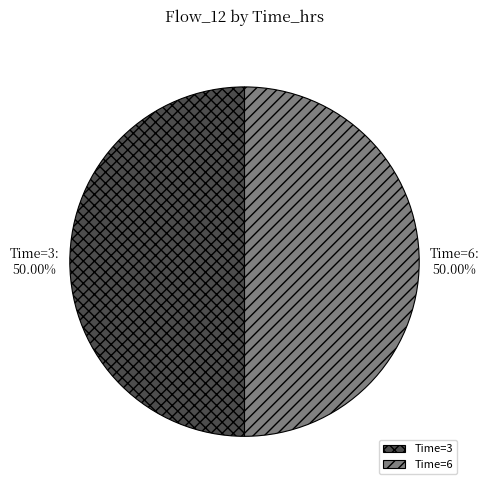

Approximately how many times larger is the value at Time=6 compared to Time=3?

1.0